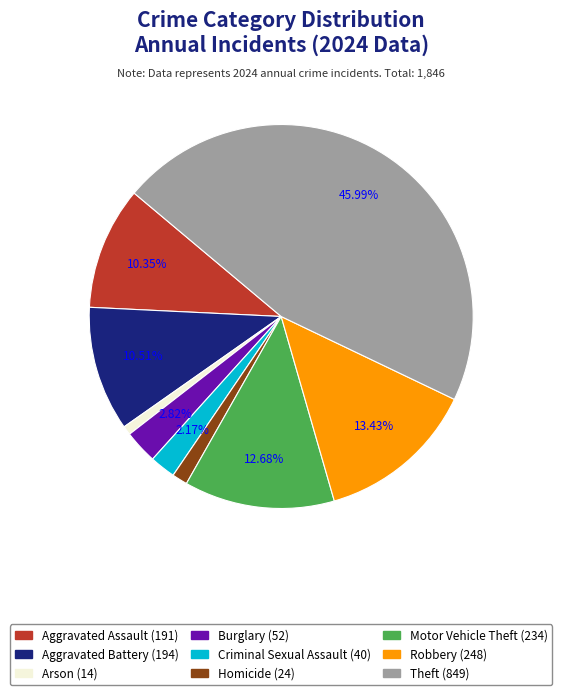

The Aggravated Assault slice represents 19% of the pie. True or false?

False